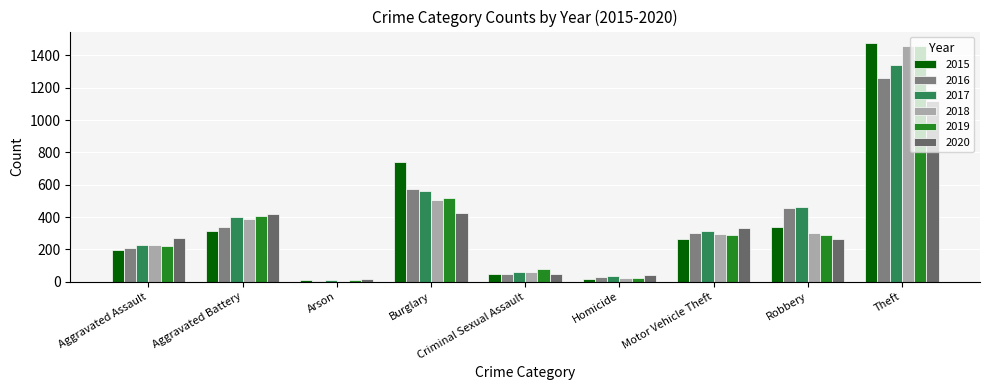

What is the total value across all series at Homicide?

162